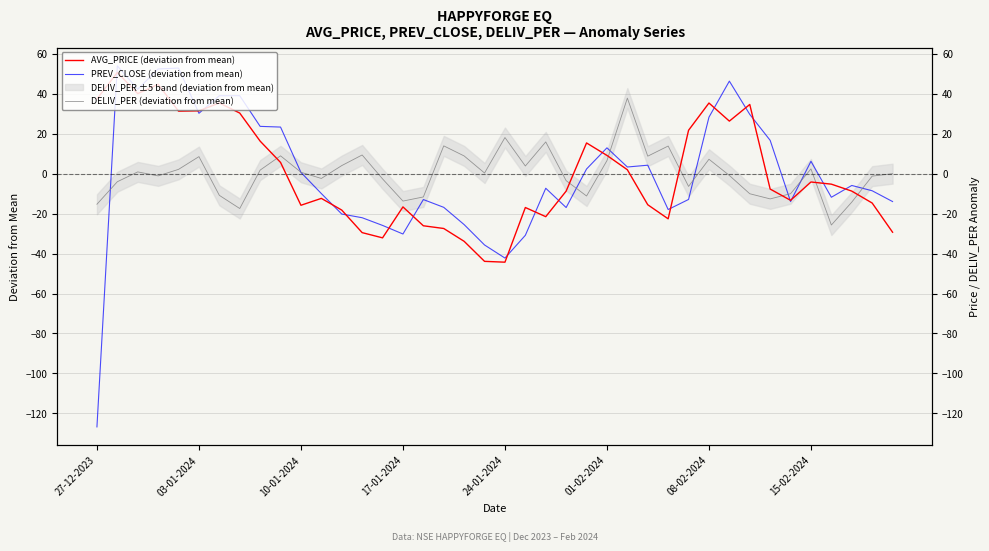

List the series in order of their peak value, lowest first.

DELIV_PER (deviation from mean), AVG_PRICE (deviation from mean), PREV_CLOSE (deviation from mean)